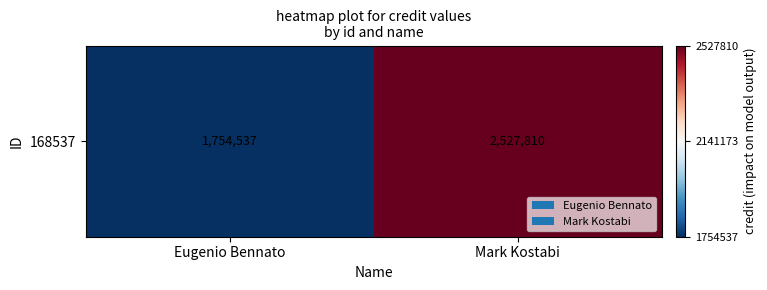

At which label is the value closest to 2141173?

Eugenio Bennato